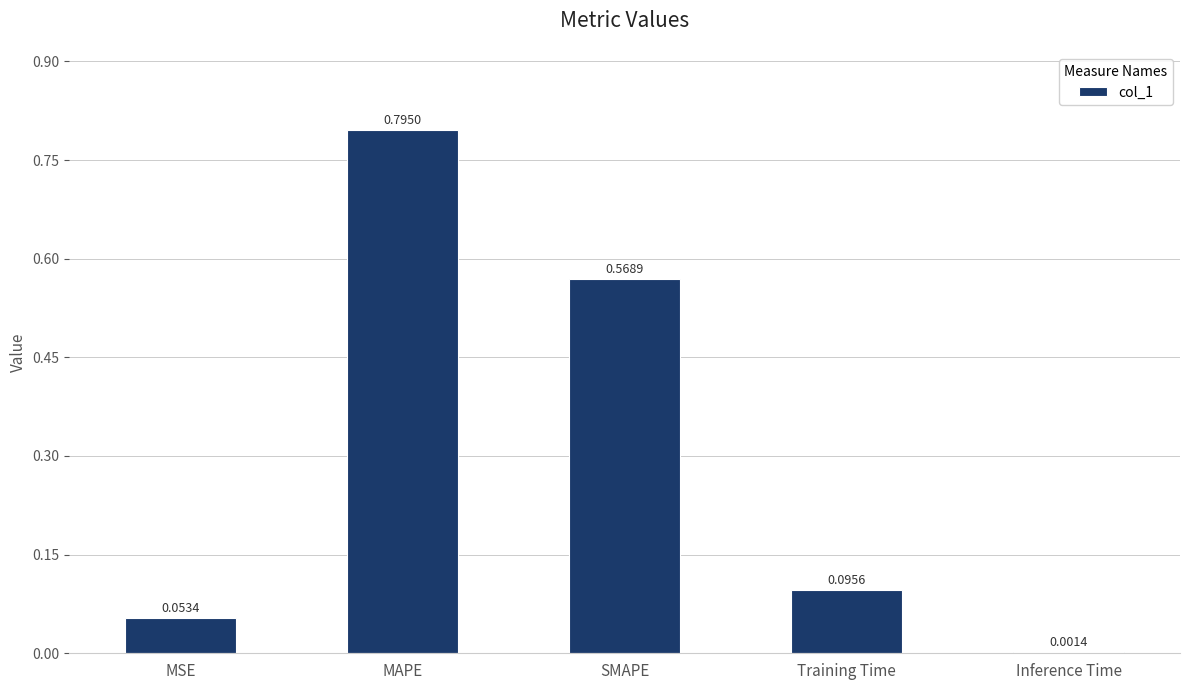

Which label corresponds to the largest value in the chart?

MAPE